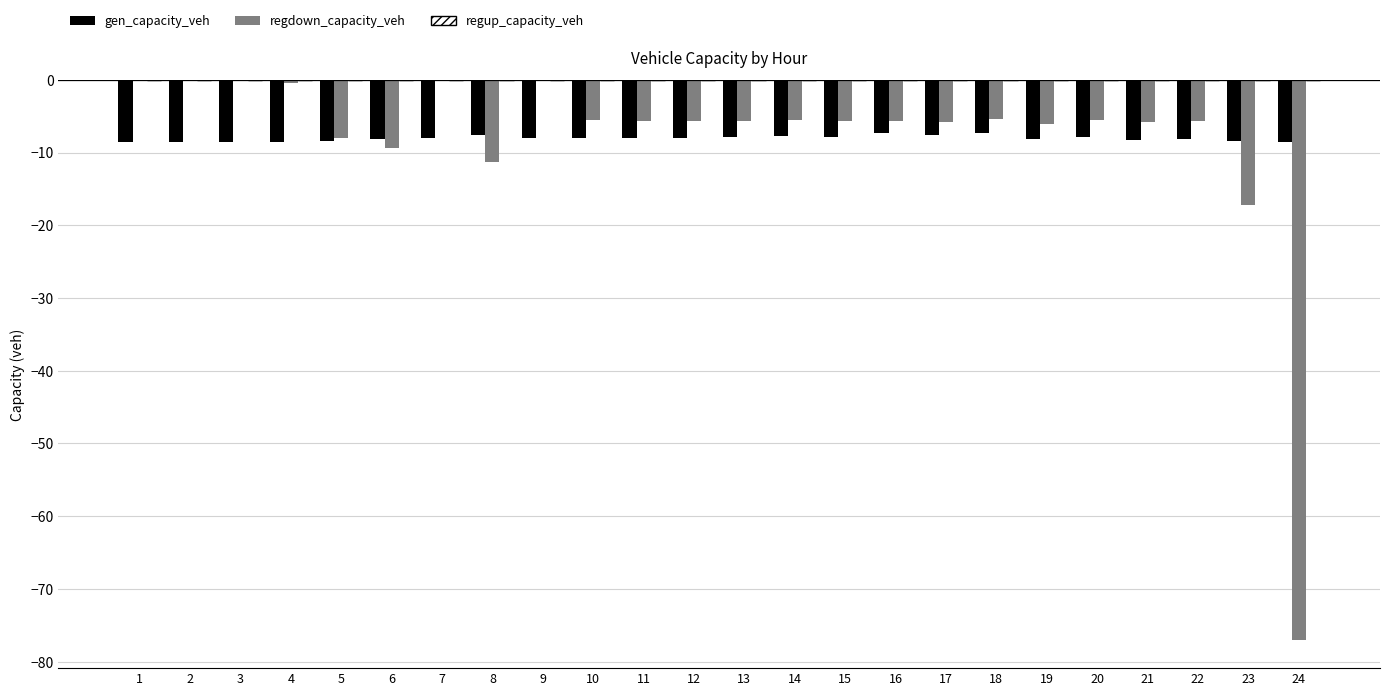

Does the chart contain stacked bars?

No